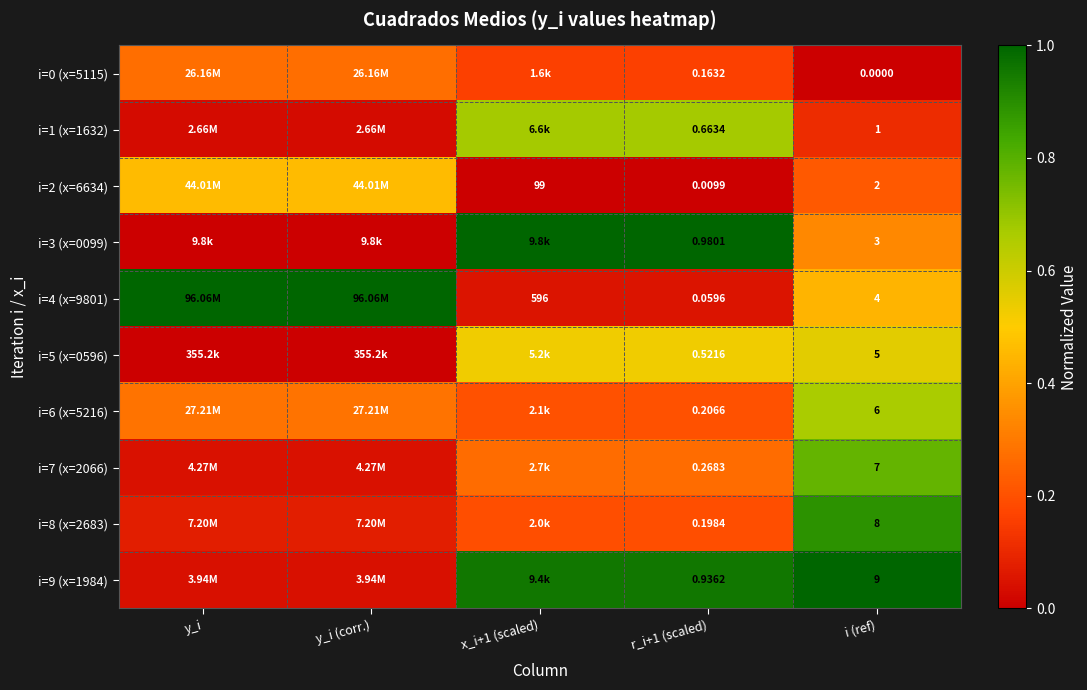

Is the value of i=6 (x=5216) at i (ref) greater than the value of i=9 (x=1984) at r_i+1 (scaled)?

Yes